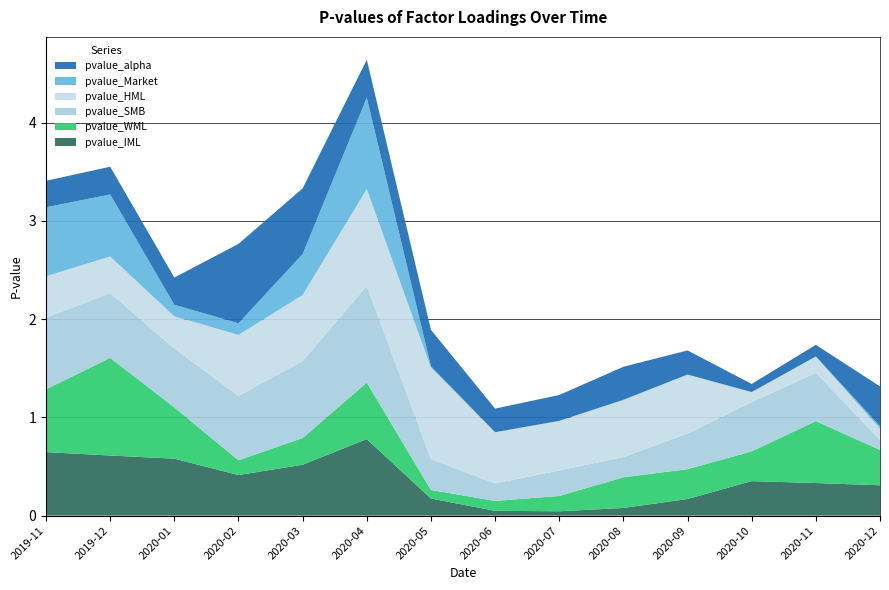

Reading left to right, extract all data points from this chart.

pvalue_alpha: 0.3	0.3	0.3	0.8	0.7	0.4	0.4	0.2	0.3	0.3	0.2	0.1	0.1	0.4
pvalue_Market: 0.7	0.6	0.1	0.1	0.4	0.9	0.0	0.0	0.0	0.0	0.0	0.0	0.0	0.0
pvalue_HML: 0.4	0.4	0.3	0.6	0.7	1.0	0.9	0.5	0.5	0.6	0.6	0.1	0.2	0.1
pvalue_SMB: 0.7	0.7	0.6	0.7	0.8	1.0	0.3	0.2	0.3	0.2	0.4	0.5	0.5	0.1
pvalue_WML: 0.6	1.0	0.5	0.2	0.3	0.6	0.1	0.1	0.2	0.3	0.3	0.3	0.6	0.4
pvalue_IML: 0.6	0.6	0.6	0.4	0.5	0.8	0.2	0.0	0.0	0.1	0.2	0.4	0.3	0.3